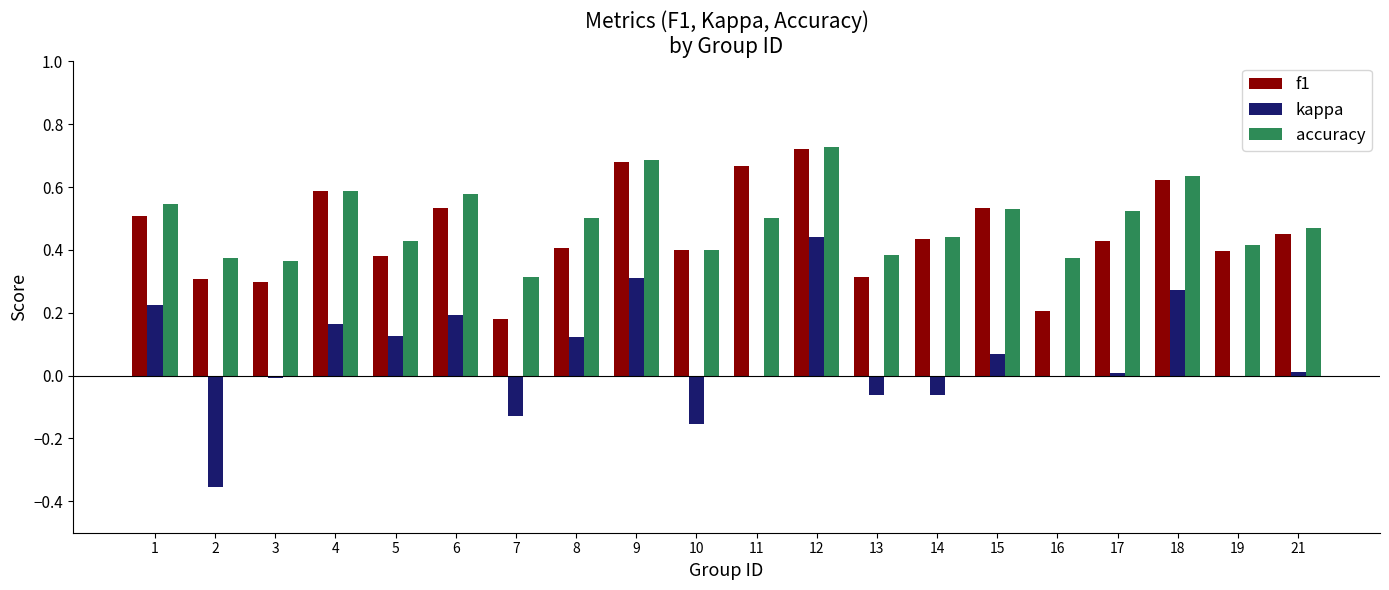

Which series changed the most between 1 and 8?

kappa